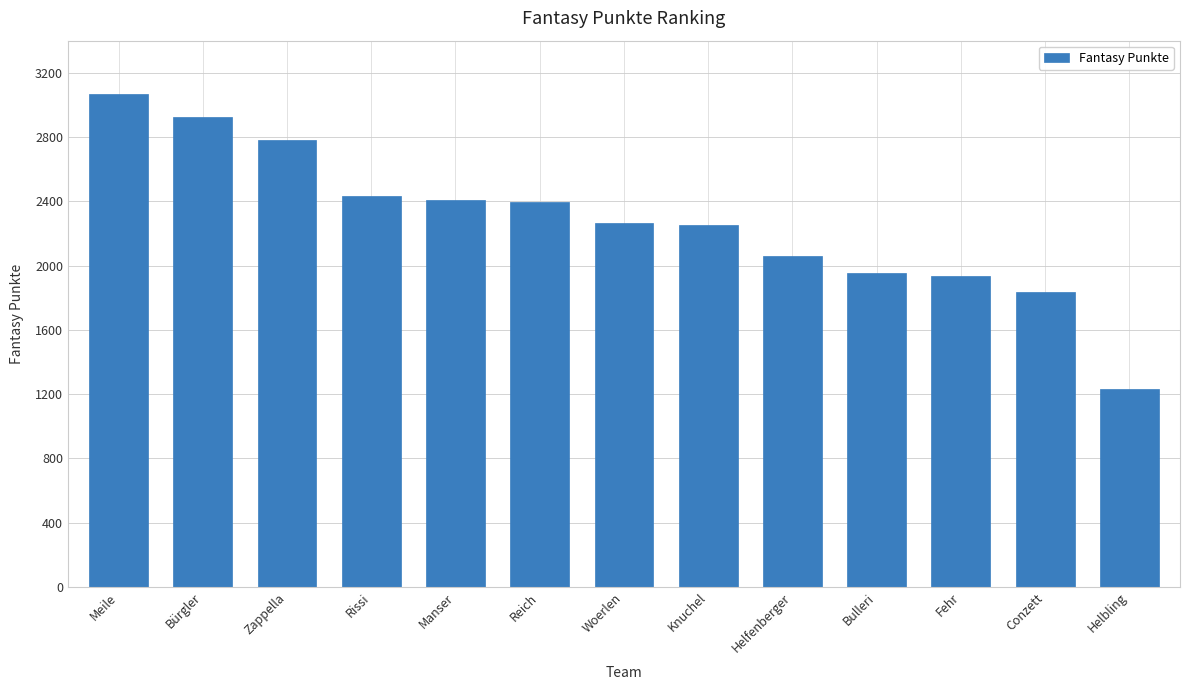

Is it true that the value at Helbling is 1234?

True